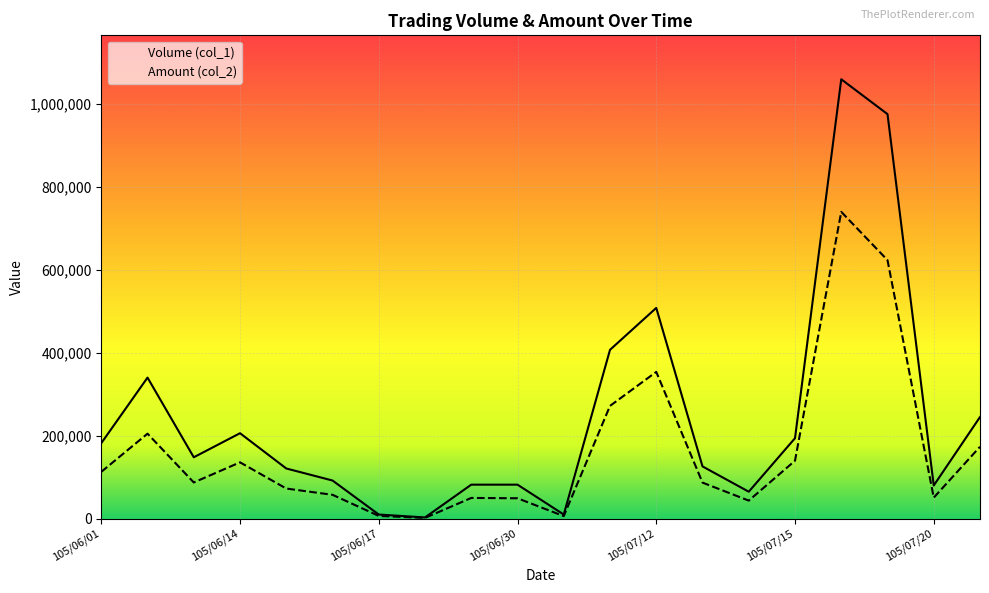

The value of Volume (col_1) at 105/07/18 is 1059000. True or false?

True